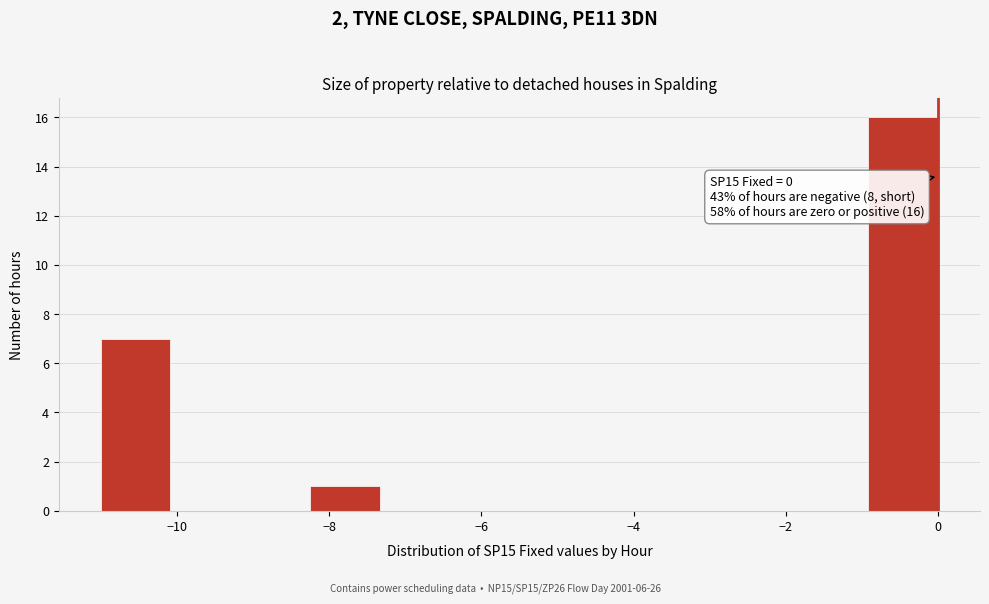

Which range on the x-axis has the tallest bar?

-1.0 to 0.0